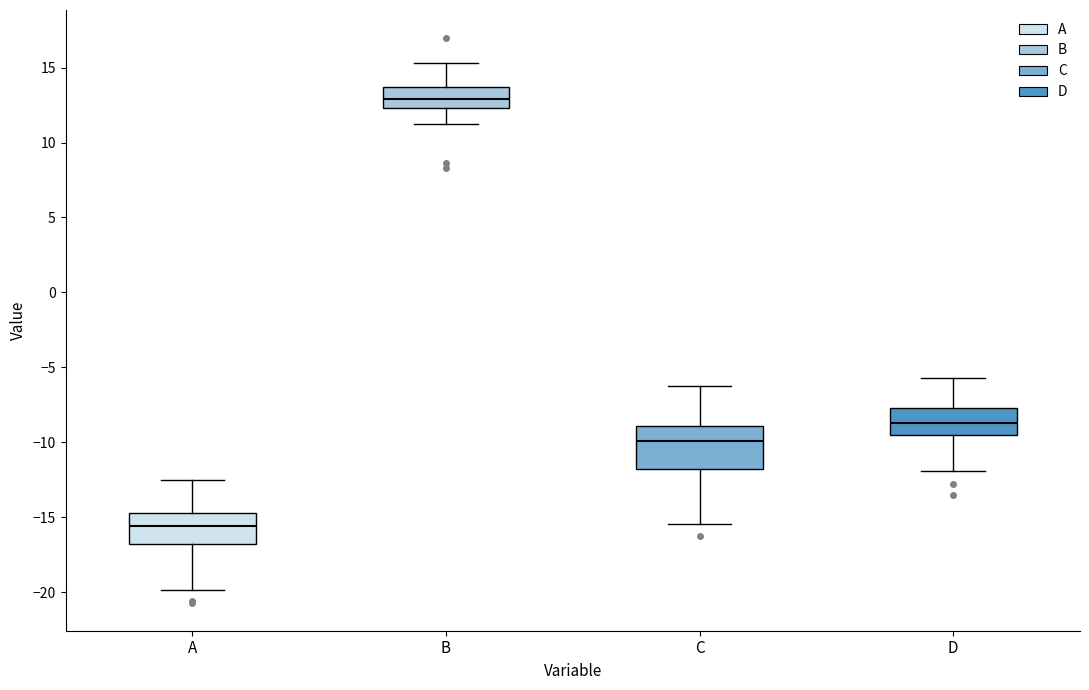

Comparing the boxes themselves (not the whiskers), which one is the tallest?

C